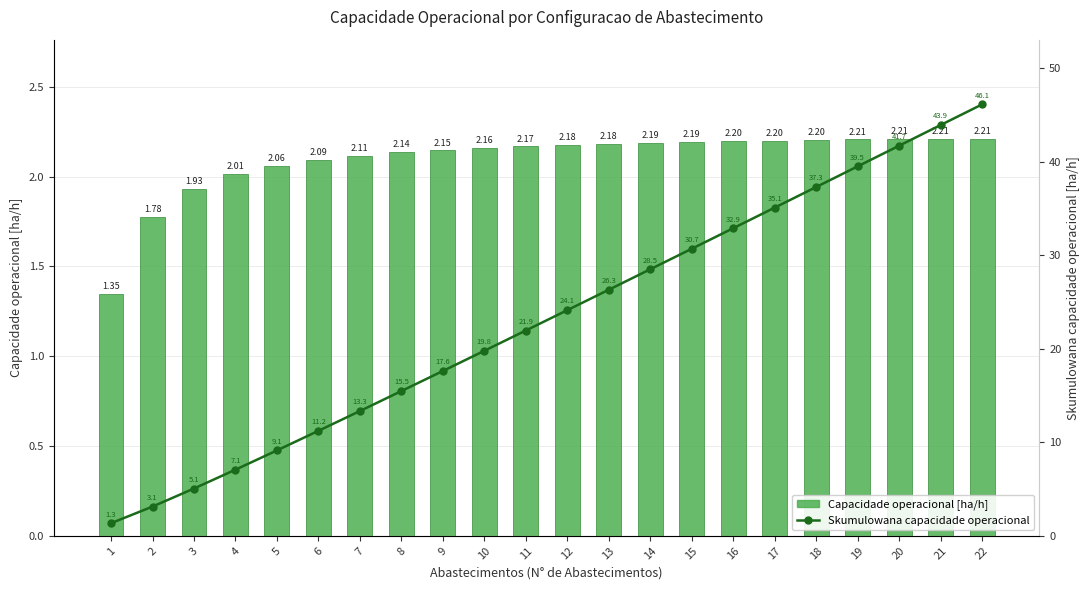

Which label corresponds to the smallest value in the chart?

1